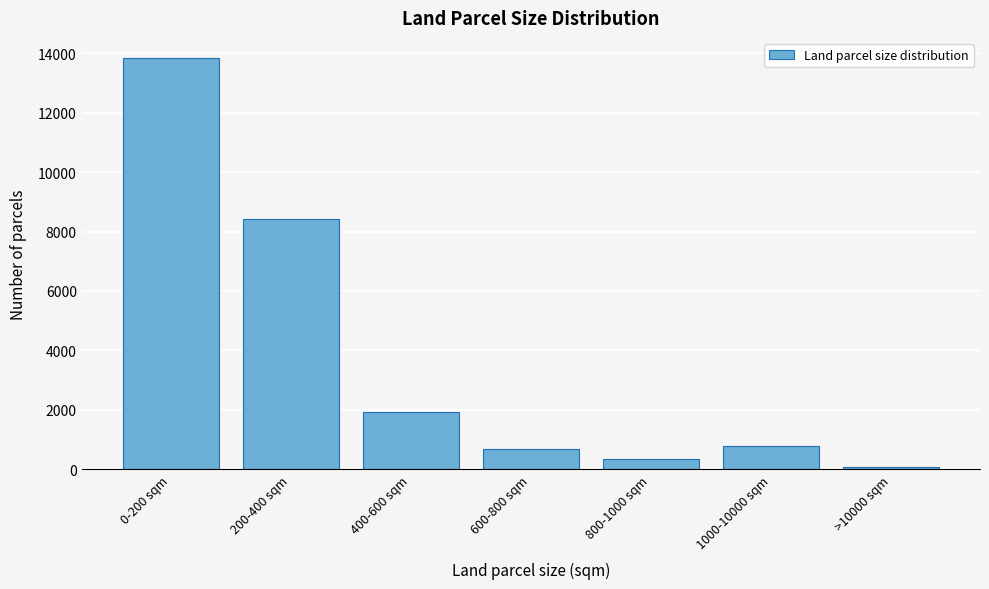

Reading left to right, extract all data points from this chart.

0-200 sqm=13826	200-400 sqm=8416	400-600 sqm=1927	600-800 sqm=686	800-1000 sqm=337	1000-10000 sqm=791	>10000 sqm=86